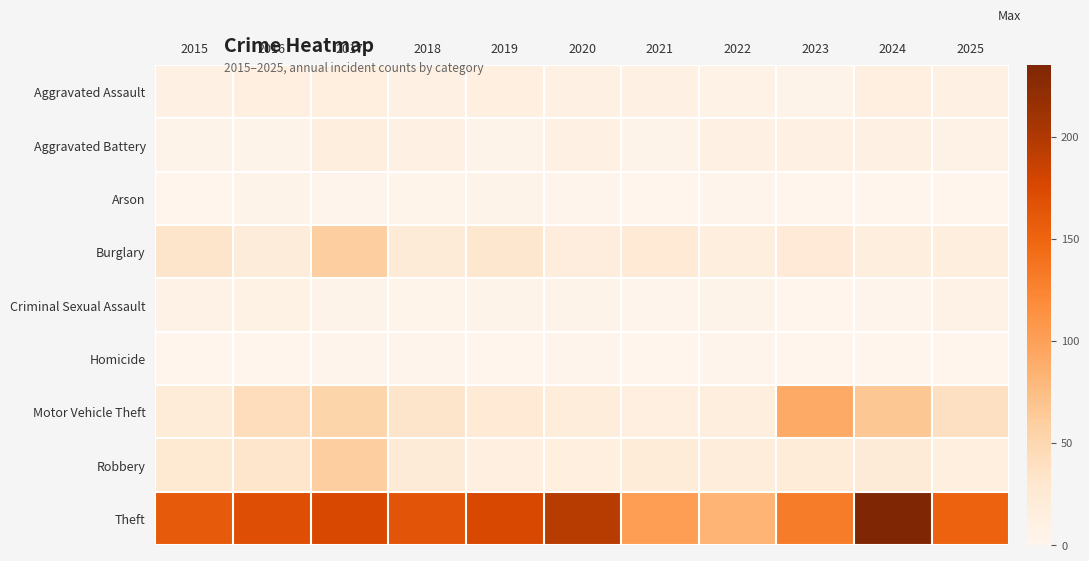

At 2018, list the series in order from largest to smallest.

Theft, Motor Vehicle Theft, Burglary, Robbery, Aggravated Battery, Aggravated Assault, Arson, Criminal Sexual Assault, Homicide